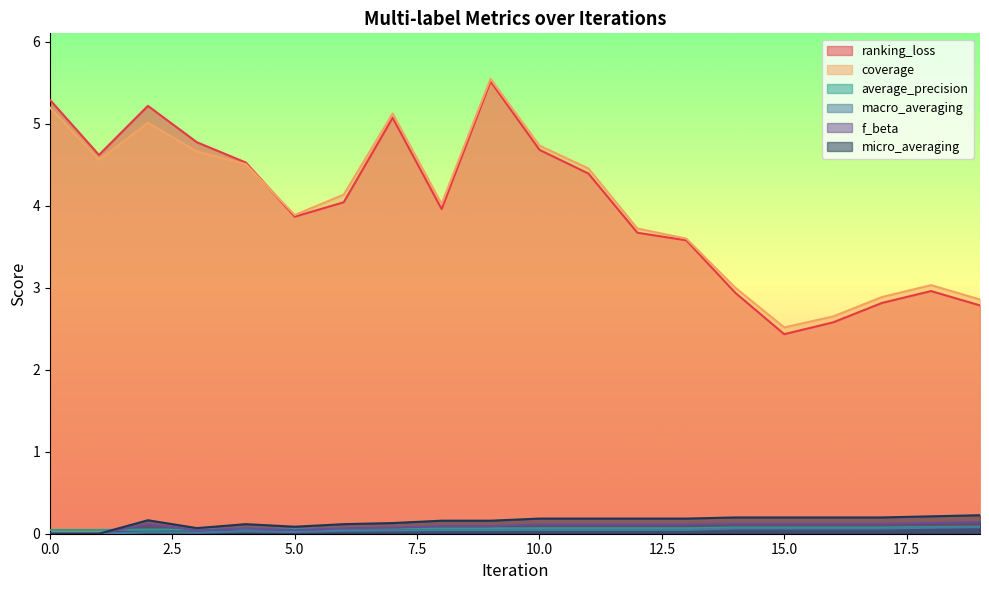

Does the chart display data point markers on the line(s)?

No